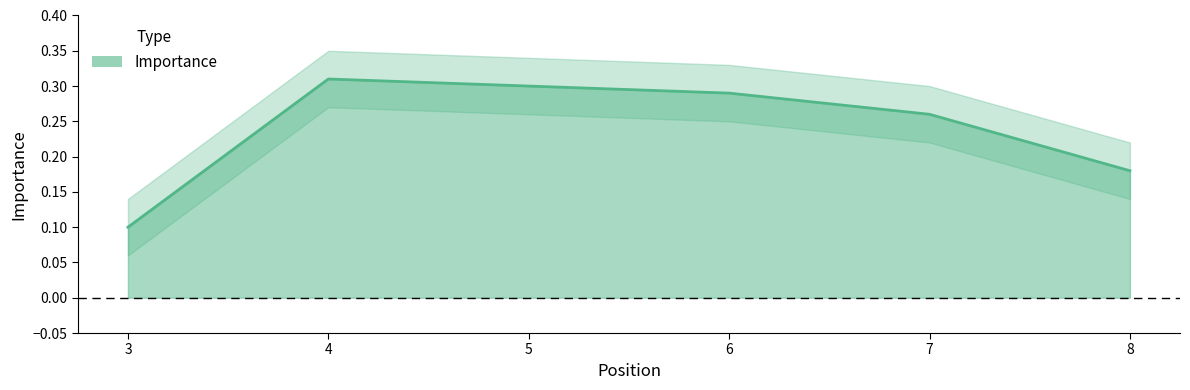

Count the values in the range 0 to 1.

6